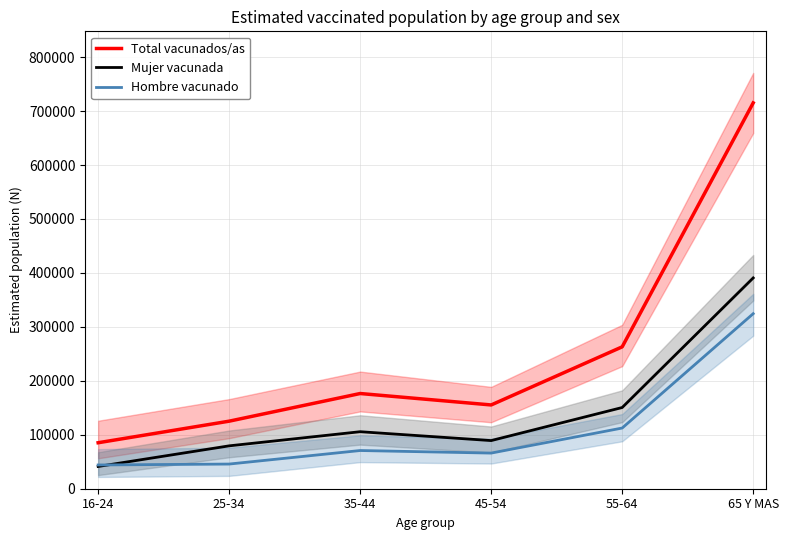

At which label is Total vacunados/as closest to 400162?

55-64